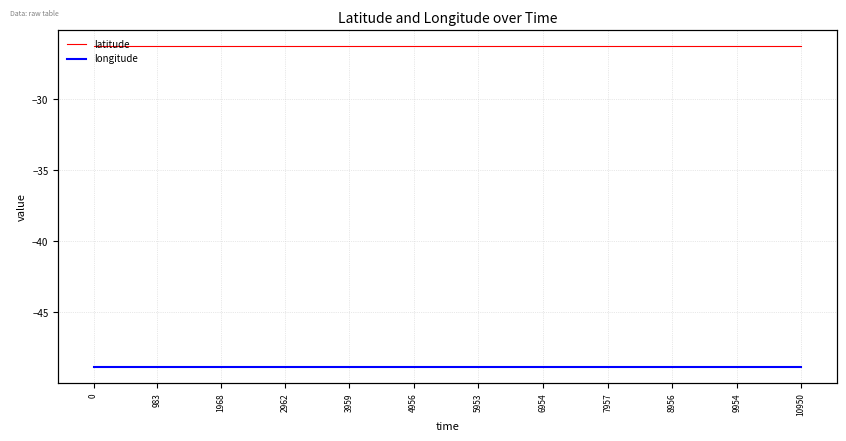

What are all the series names shown in the legend?

latitude, longitude